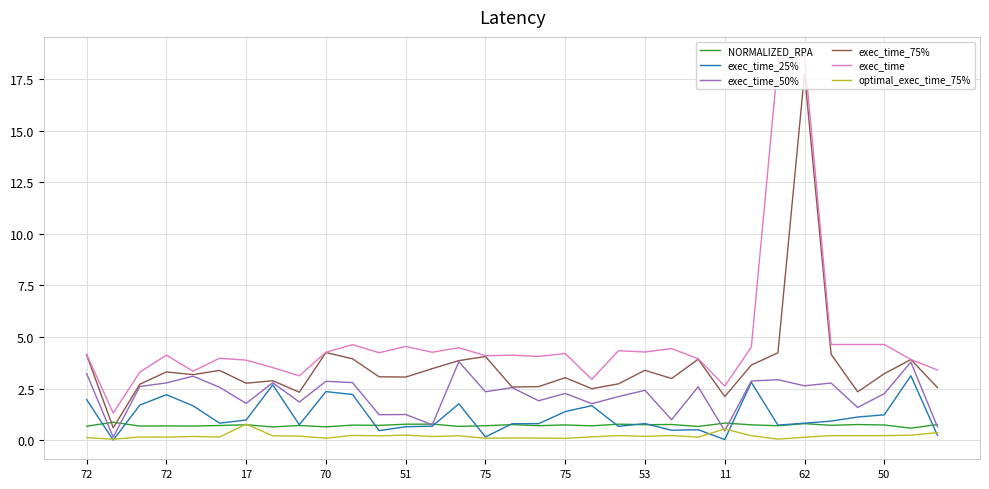

What is the greatest value displayed?

18.6